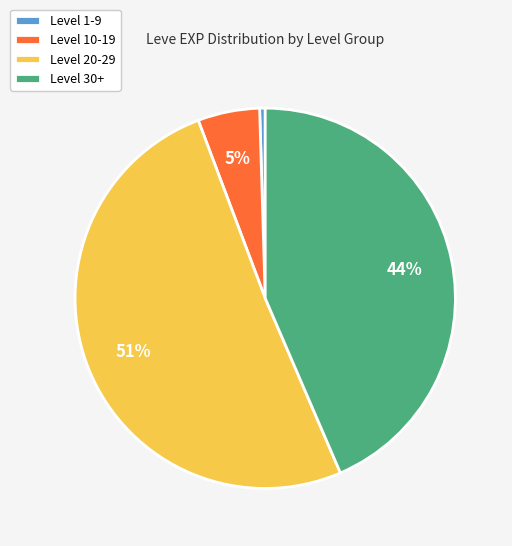

To the nearest percent, what percentage of the pie is Level 30+?

44%